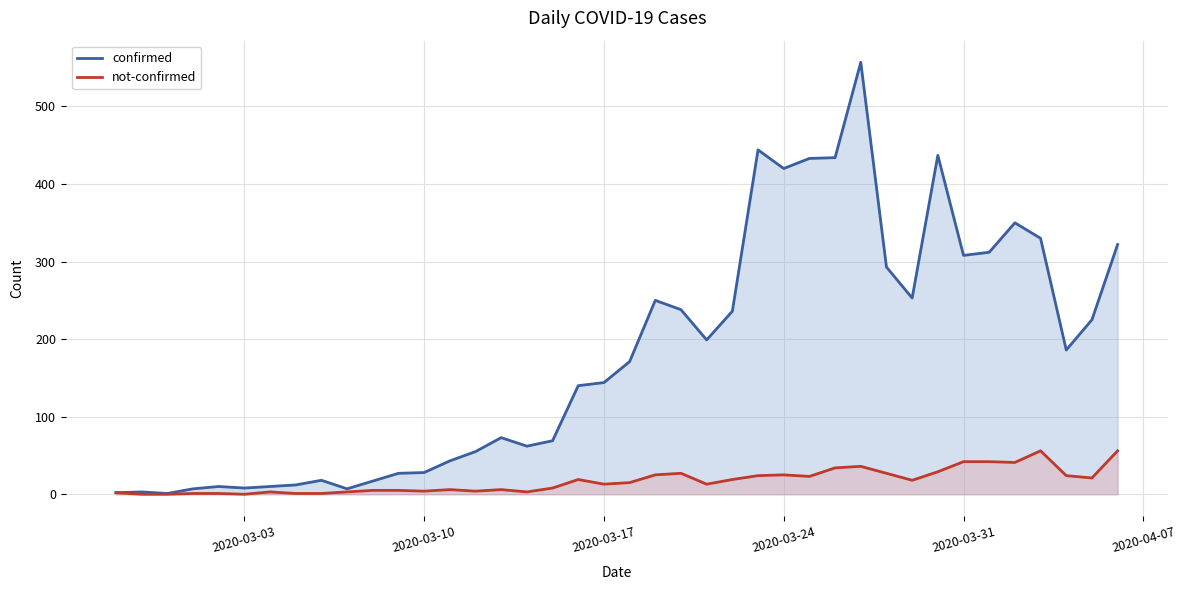

Which series has the largest range (max minus min)?

confirmed